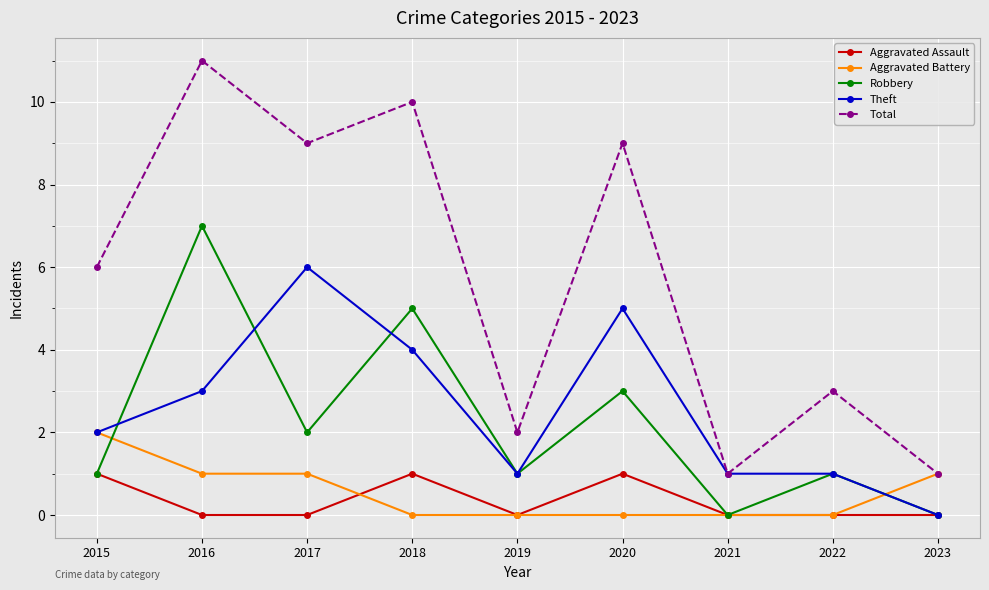

What are all the series names shown in the legend?

Aggravated Assault, Aggravated Battery, Robbery, Theft, Total